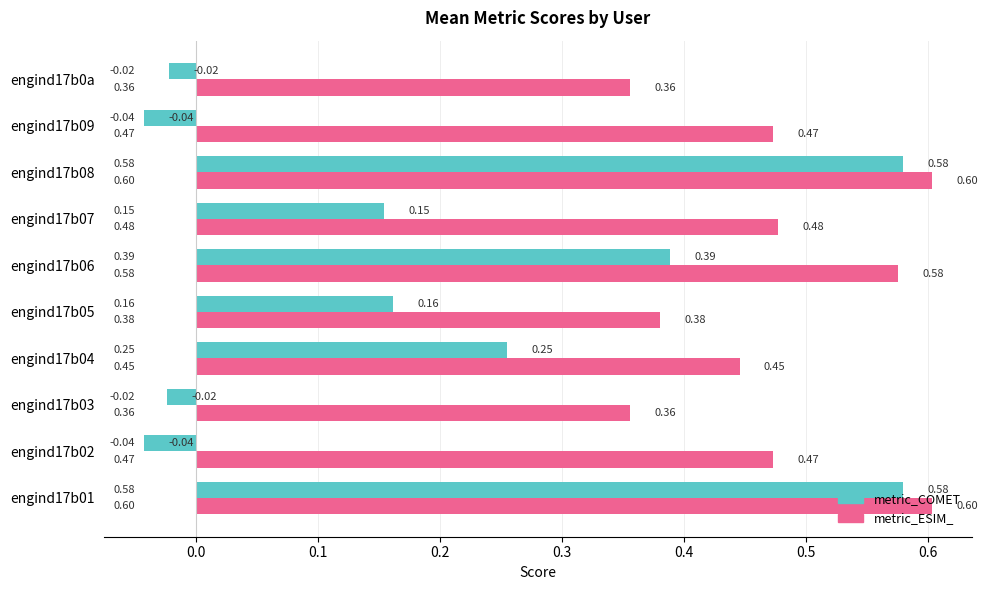

What is the difference between the maximum and second lowest values in the metric_COMET series?

0.6